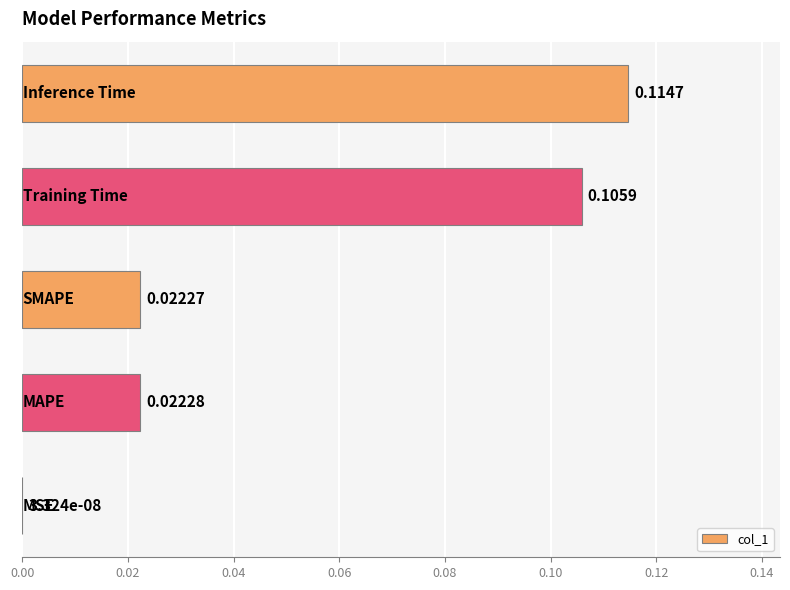

What is the sum of all values?

0.3